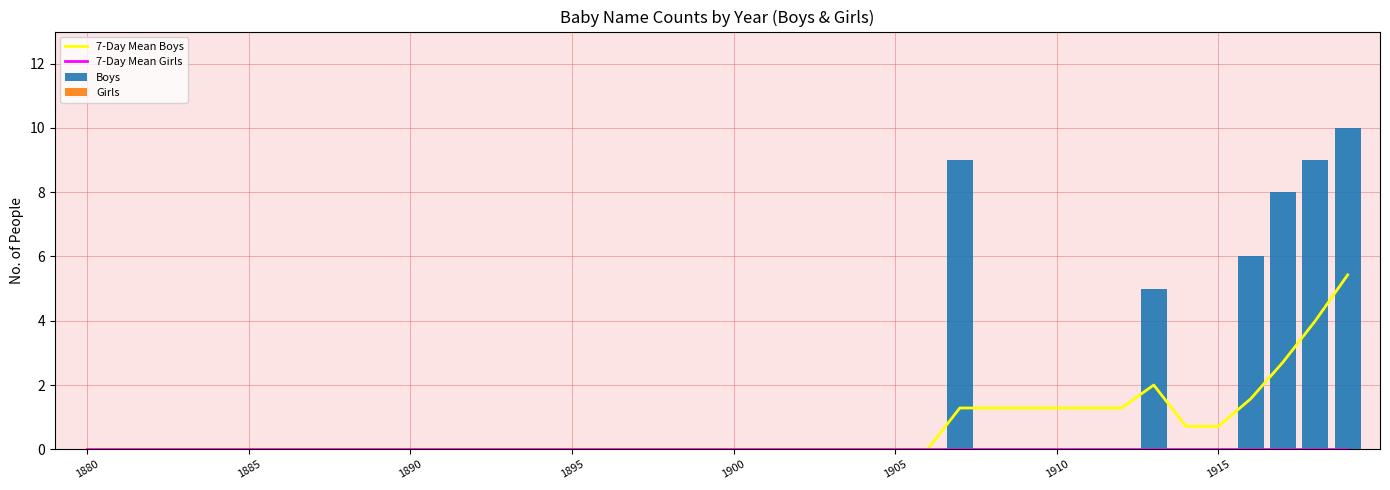

Which series has the largest total across all categories?

Boys